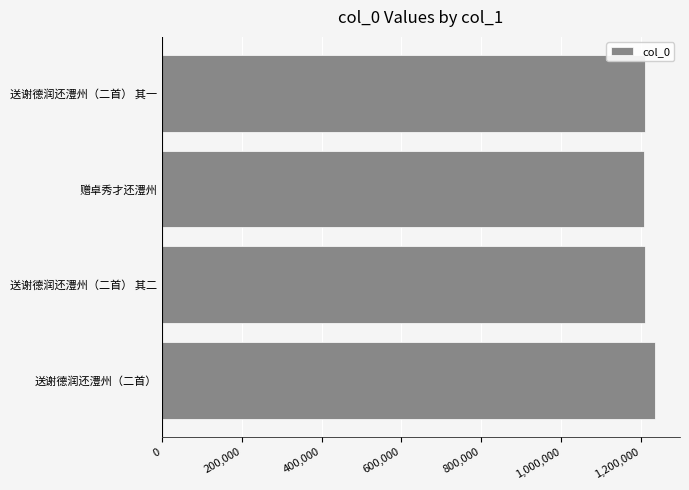

Which has a higher value, 送谢德润还澧州（二首） or 送谢德润还澧州（二首） 其二?

送谢德润还澧州（二首）